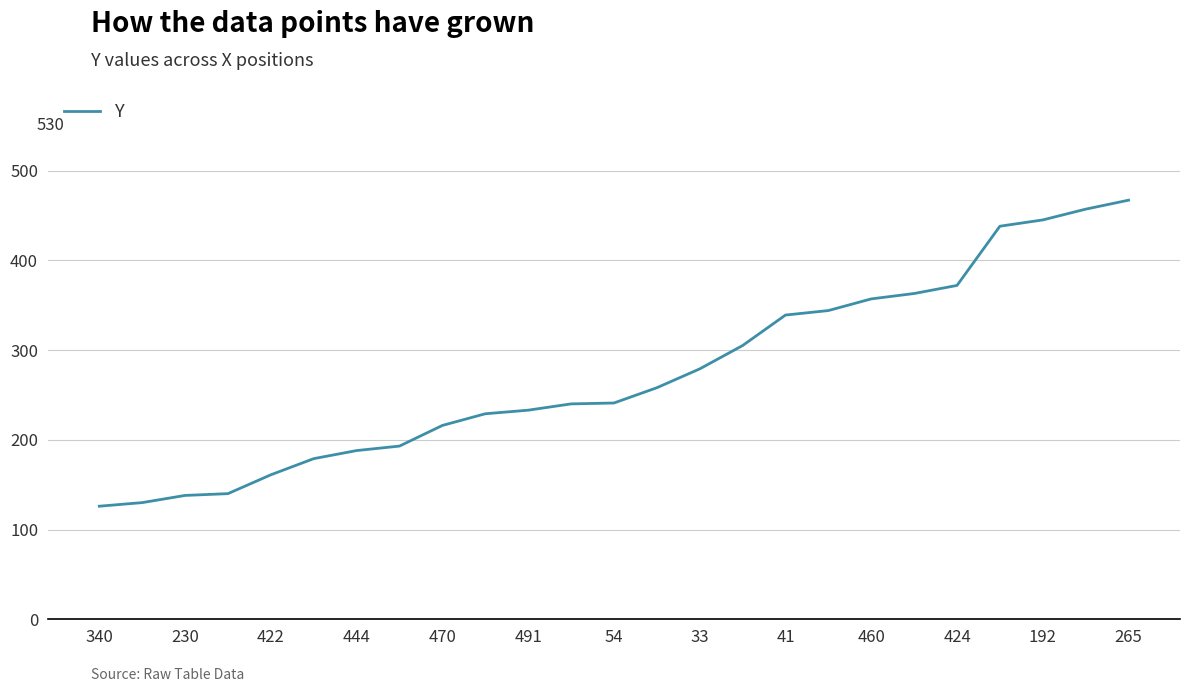

What is the minimum value shown in the chart?

126